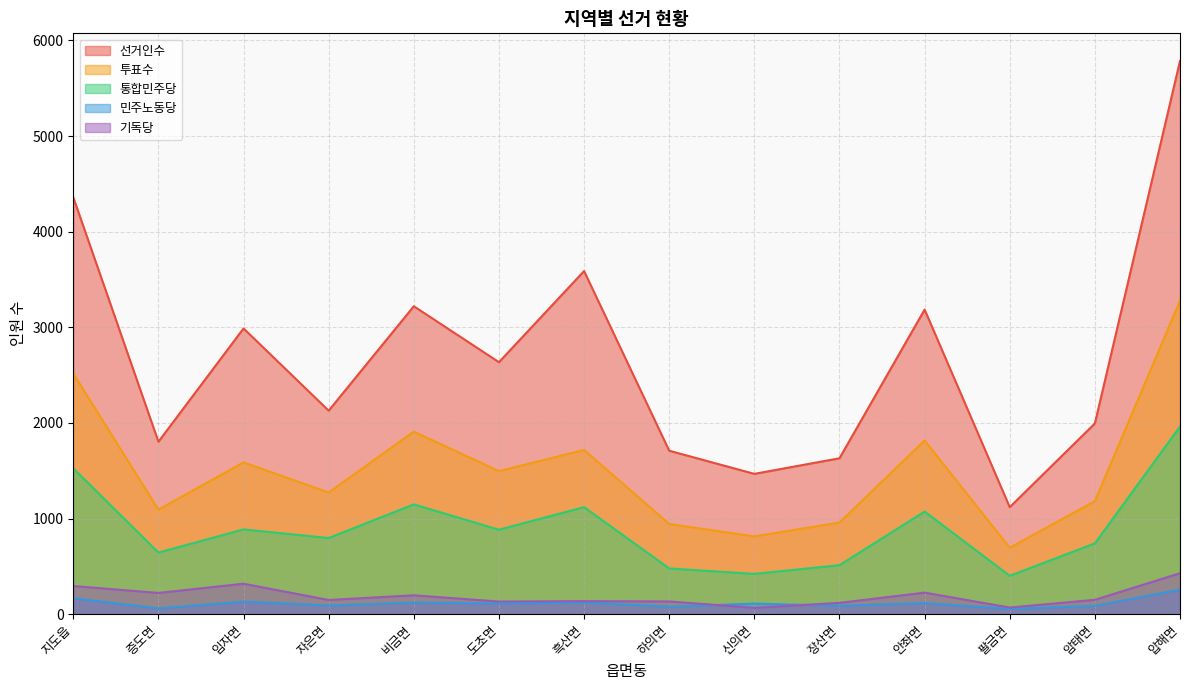

Rank the series by their maximum value, from lowest to highest.

민주노동당, 기독당, 통합민주당, 투표수, 선거인수